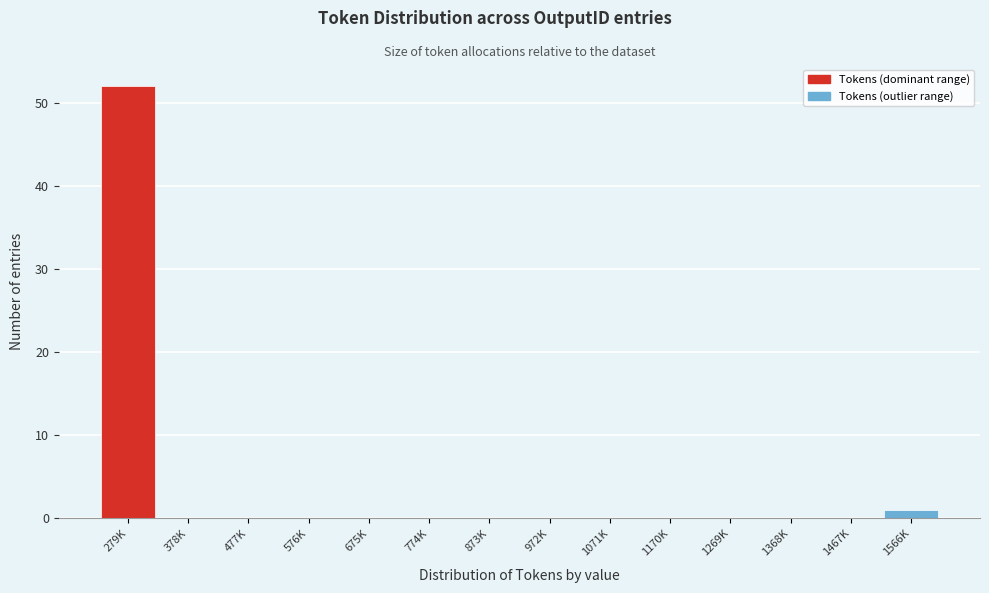

Reading right to left, extract all data points from this chart.

1566K=1	1467K=0	1368K=0	1269K=0	1170K=0	1071K=0	972K=0	873K=0	774K=0	675K=0	576K=0	477K=0	378K=0	279K=52